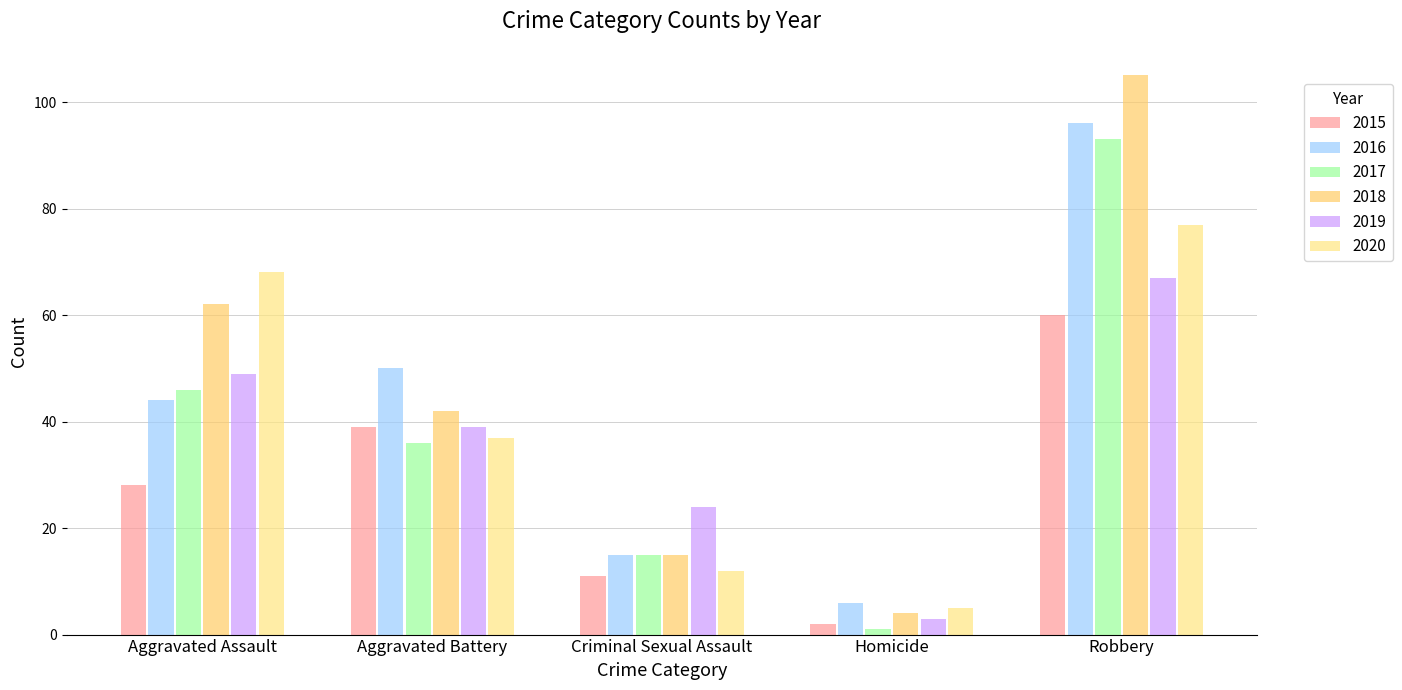

What is the total value across all series at Criminal Sexual Assault?

92